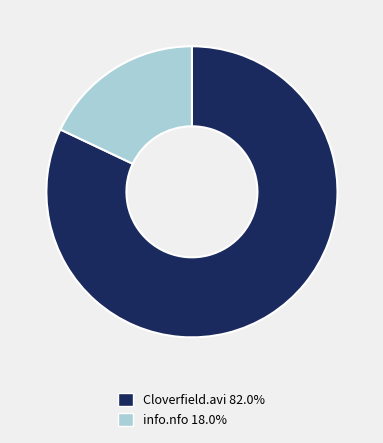

Does any single category account for the majority?

Yes